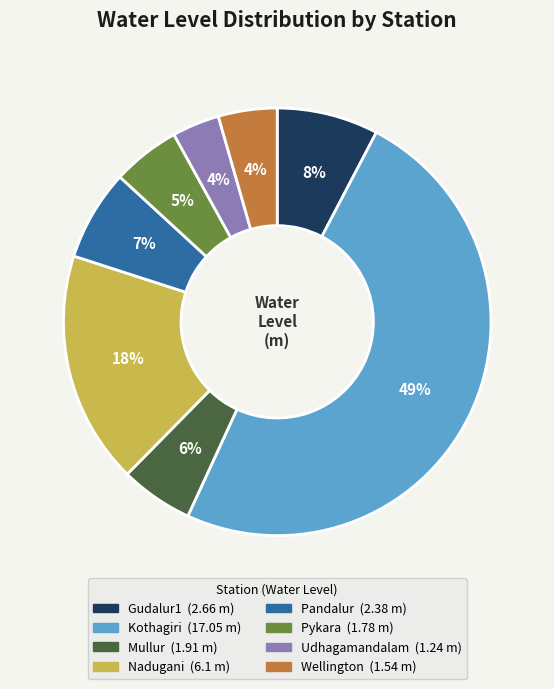

Is the sum of Gudalur1 and Pykara greater than half?

No